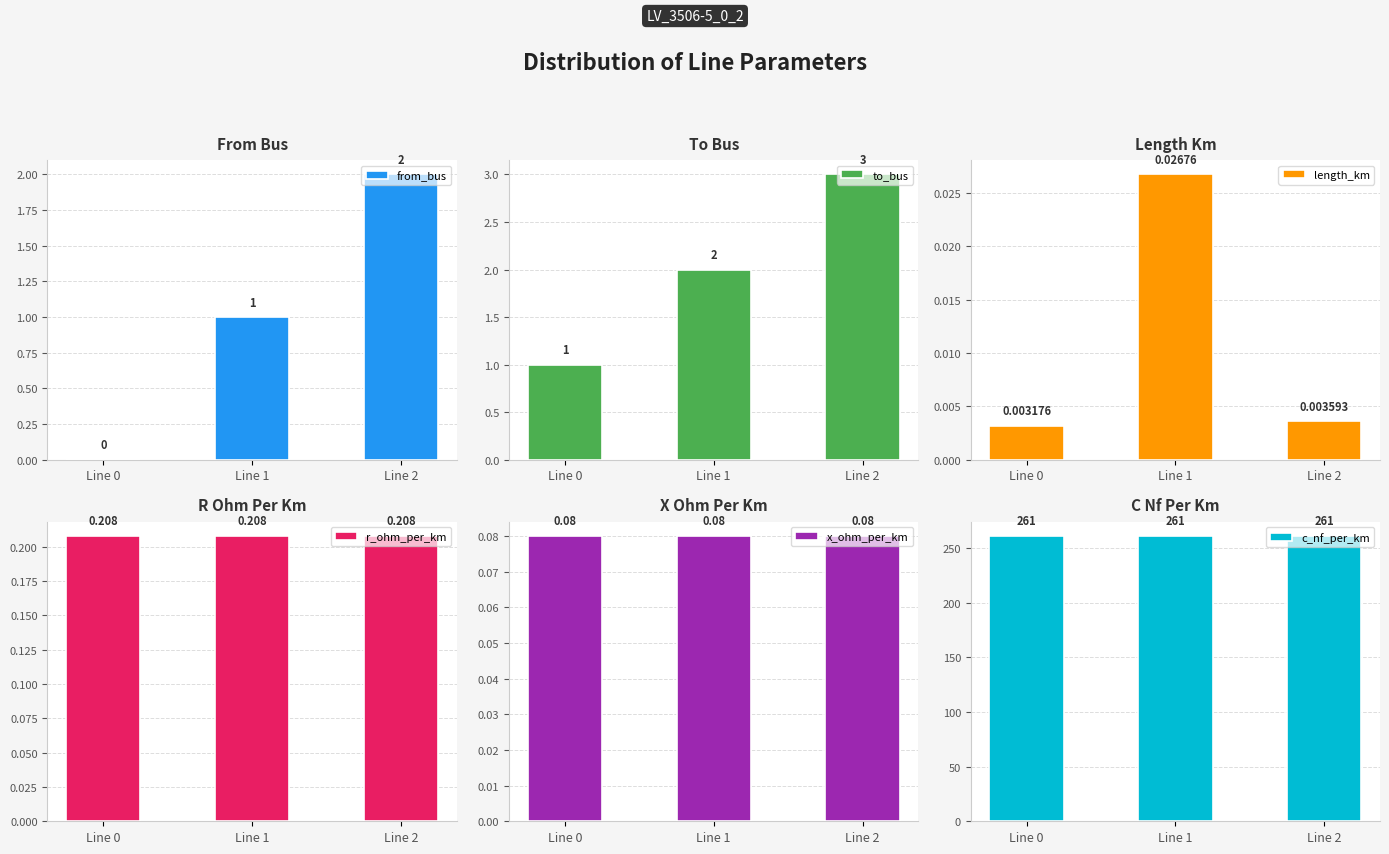

At how many categories does at least one series exceed 51?

3